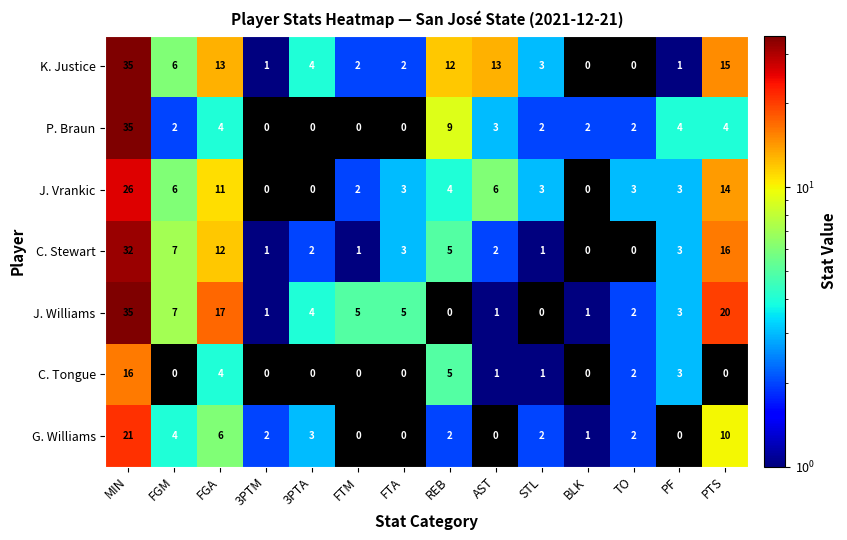

The P. Braun series shows 2 at FGM. True or false?

True